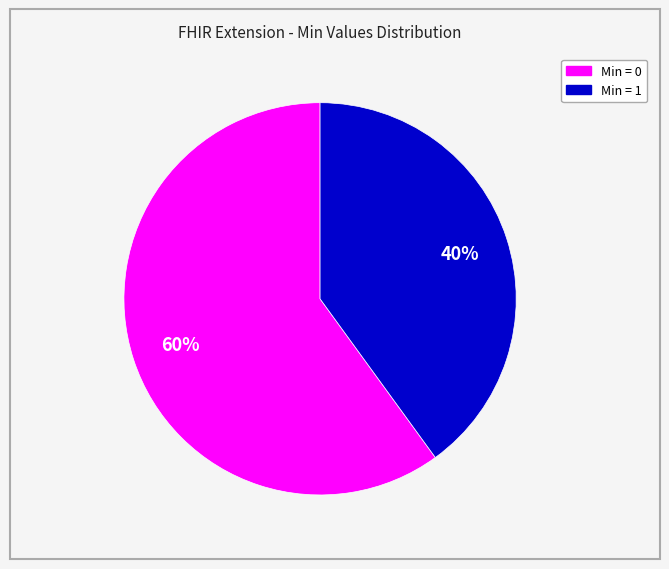

Is there a majority slice in this chart?

Yes